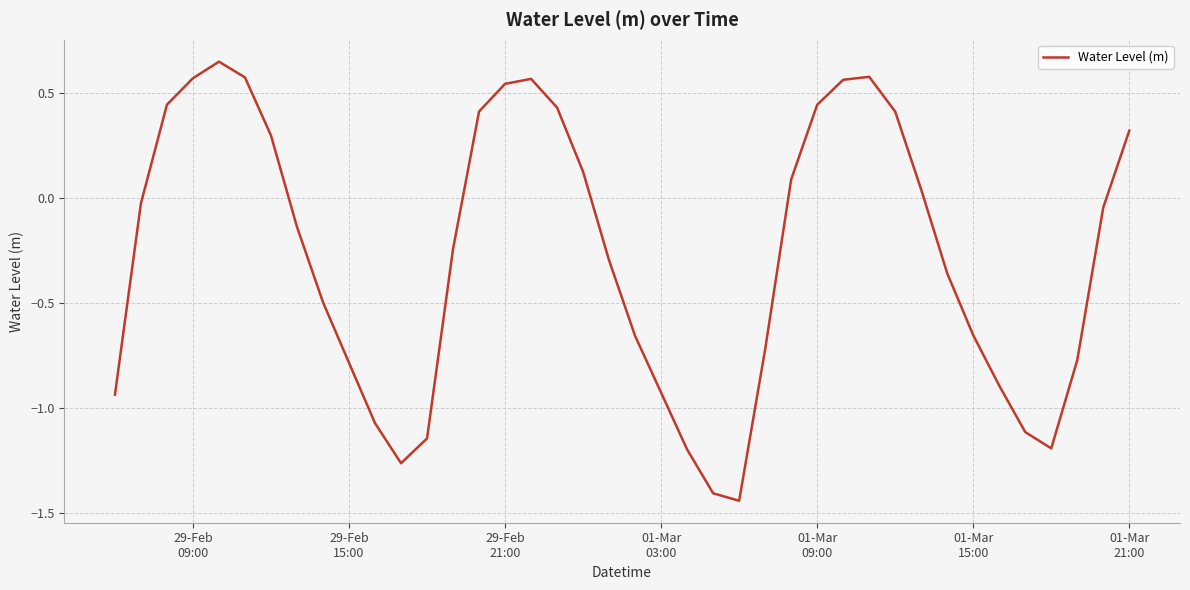

How many values are above zero?

17